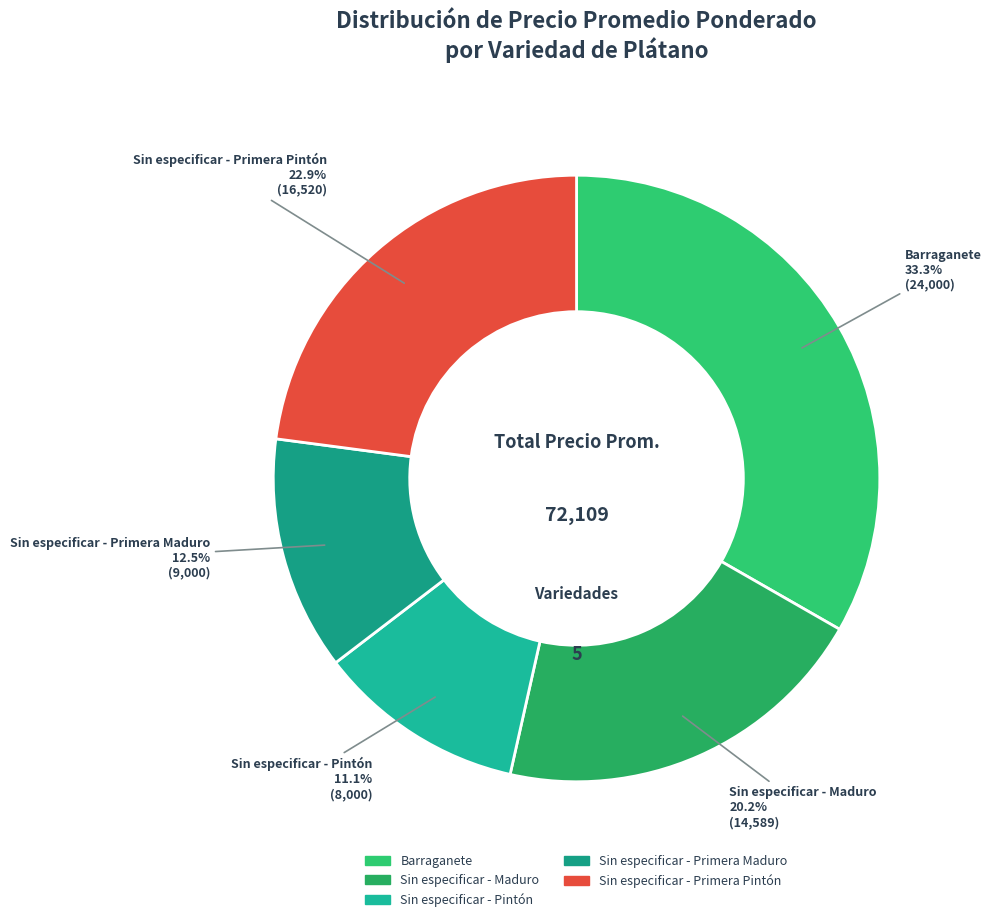

How many segments does this pie chart have?

5